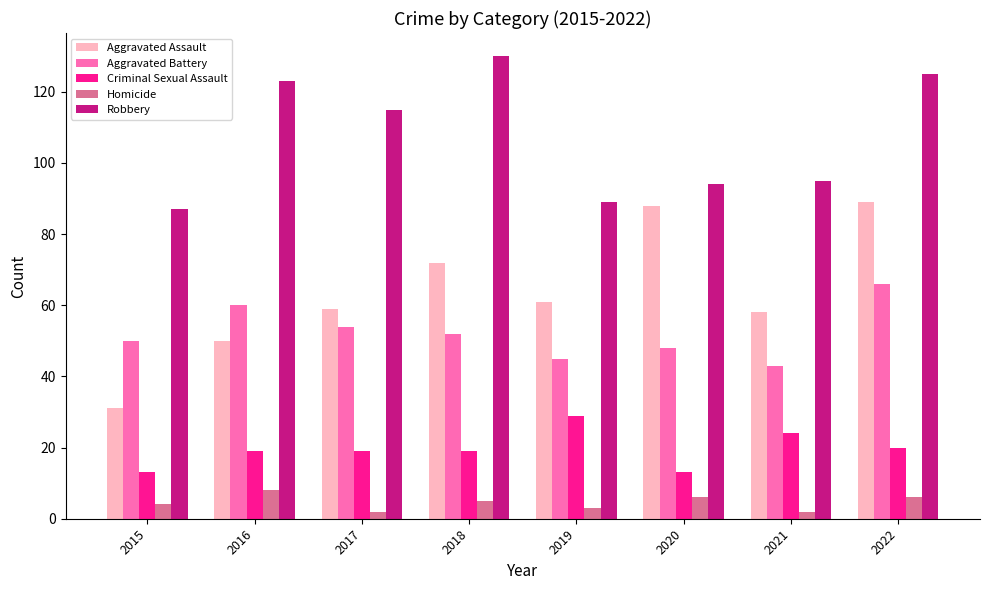

What is the total value across all series at 2022?

306